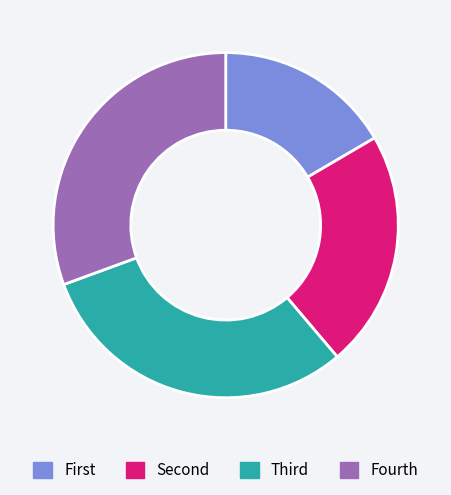

True or false: Fourth accounts for 31% of the total.

True